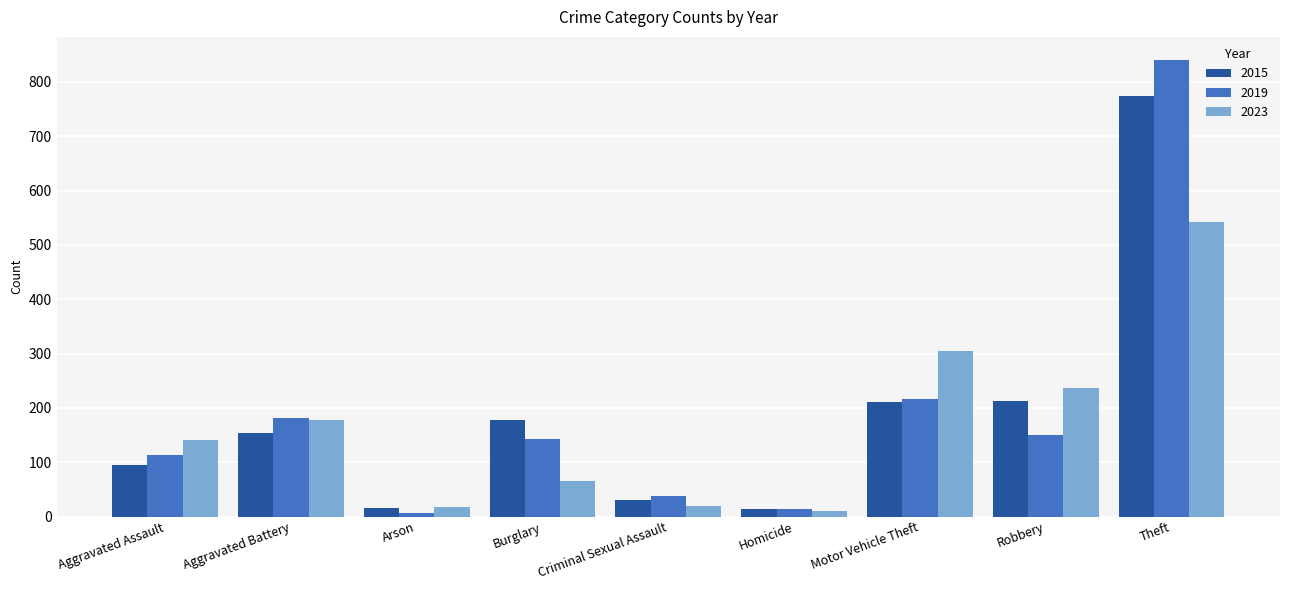

Where is 2019 nearest to the value 423?

Motor Vehicle Theft